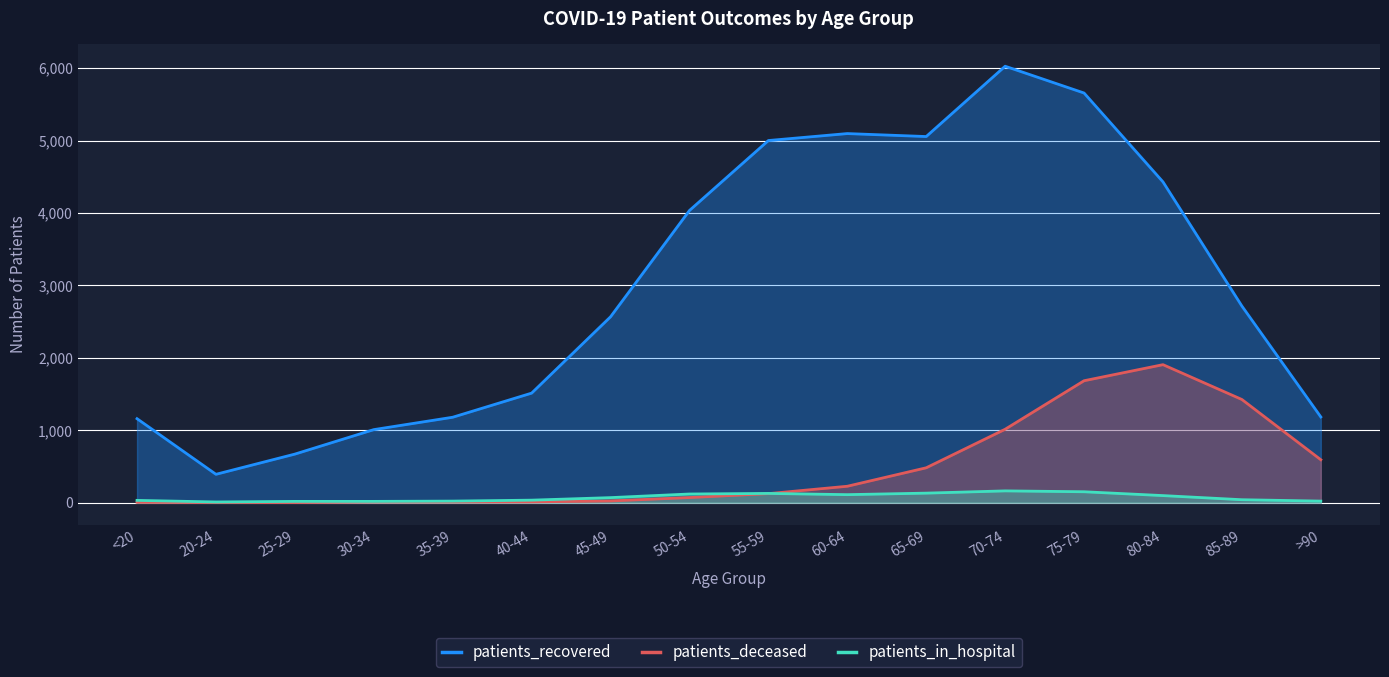

How many series are shown in this chart?

3